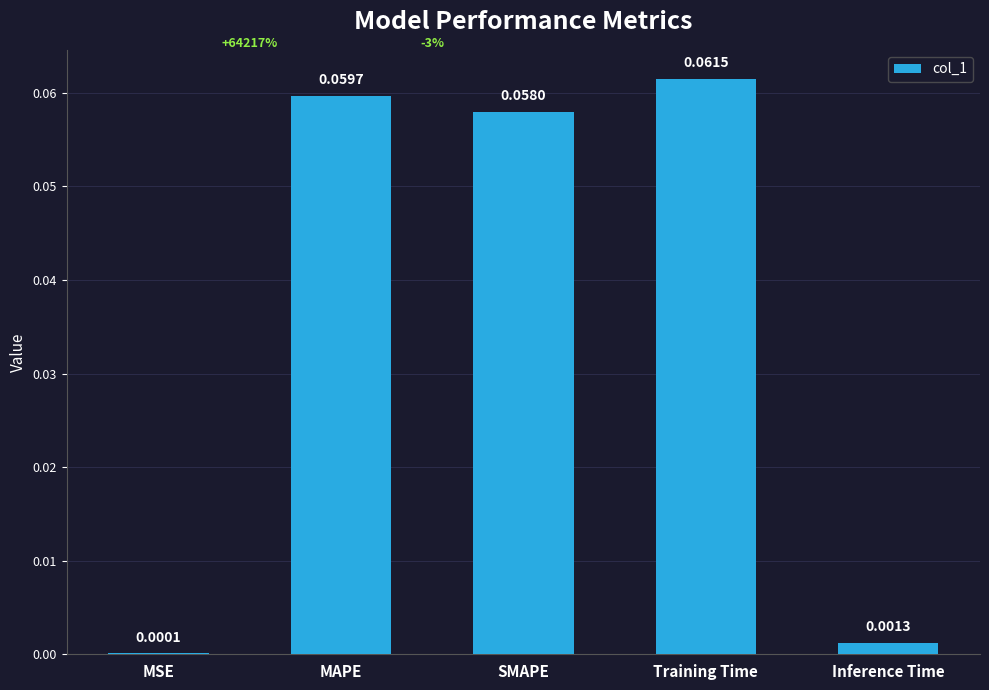

Where is the data nearest to the value 0?

MSE